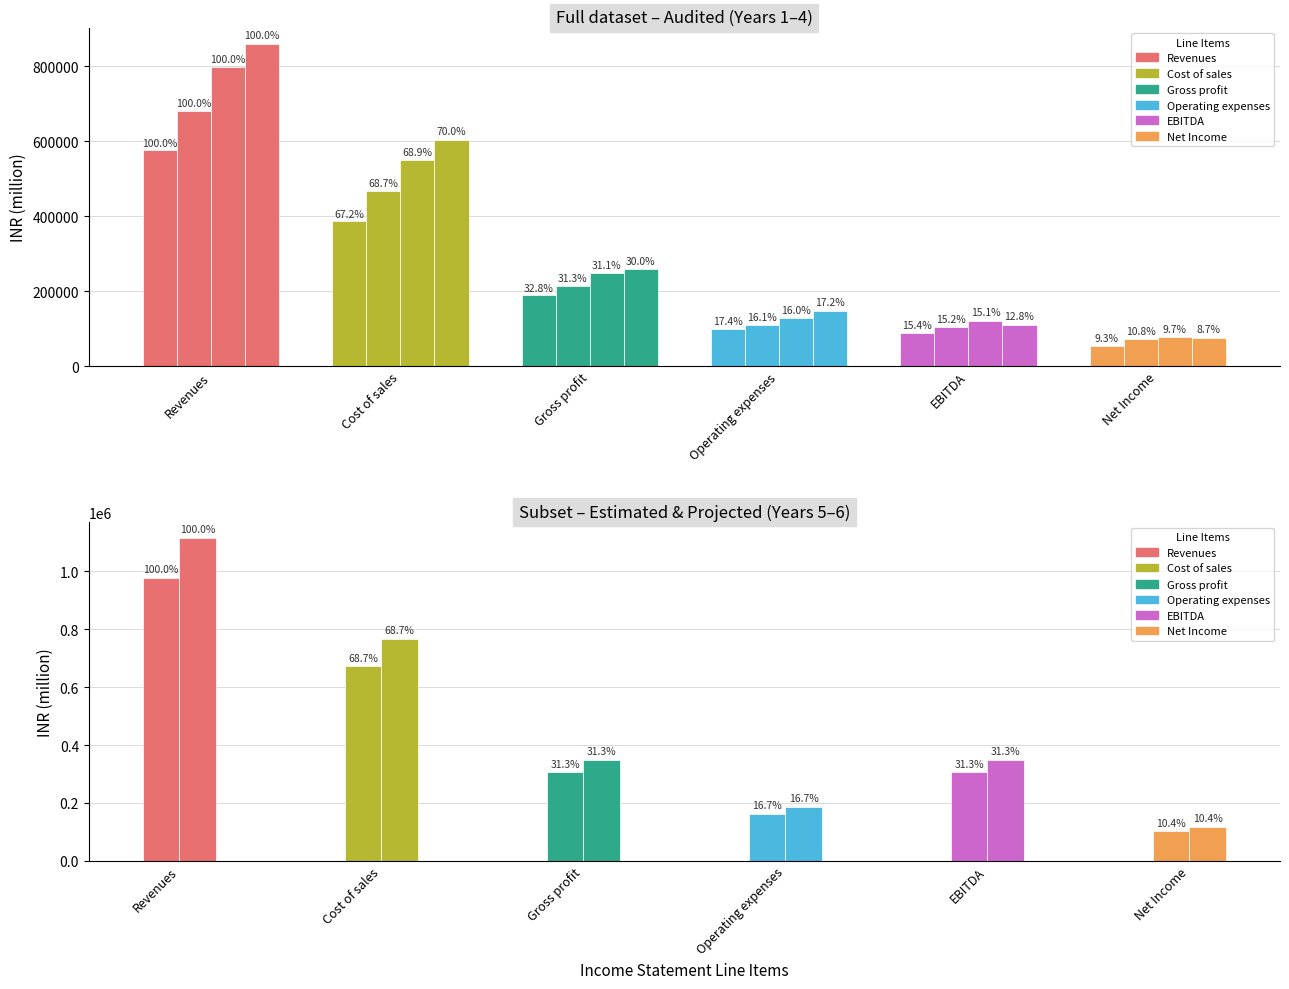

Reading left to right, transcribe all the data shown in this chart.

Year 1 (Audited): 575890.0	387060.0	188830.0	99943.0	88887.0	53783.0
Year 2 (Audited): 680850.0	467422.0	213428.0	109847.0	103581.0	73382.0
Year 3 (Audited): 798094.0	549861.0	248233.0	127599.0	120634.0	77174.0
Year 4 (Audited): 860685.0	602639.0	258046.0	148014.0	110032.0	74949.0
Year 5 (Estimated): 977867.0	671742.7	306124.3	162994.6	306124.3	101805.7
Year 6 (Projected): 1113888.1	765182.0	348706.1	185667.1	348706.1	116115.1